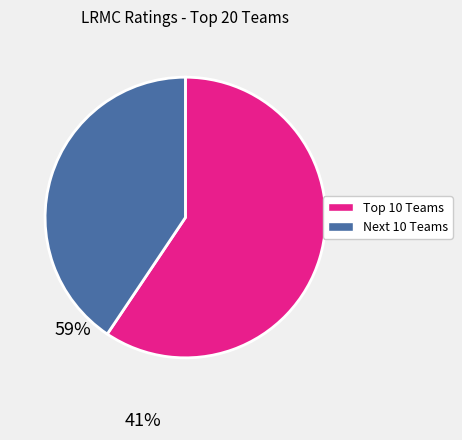

Is there any slice that represents more than half of the pie?

Yes